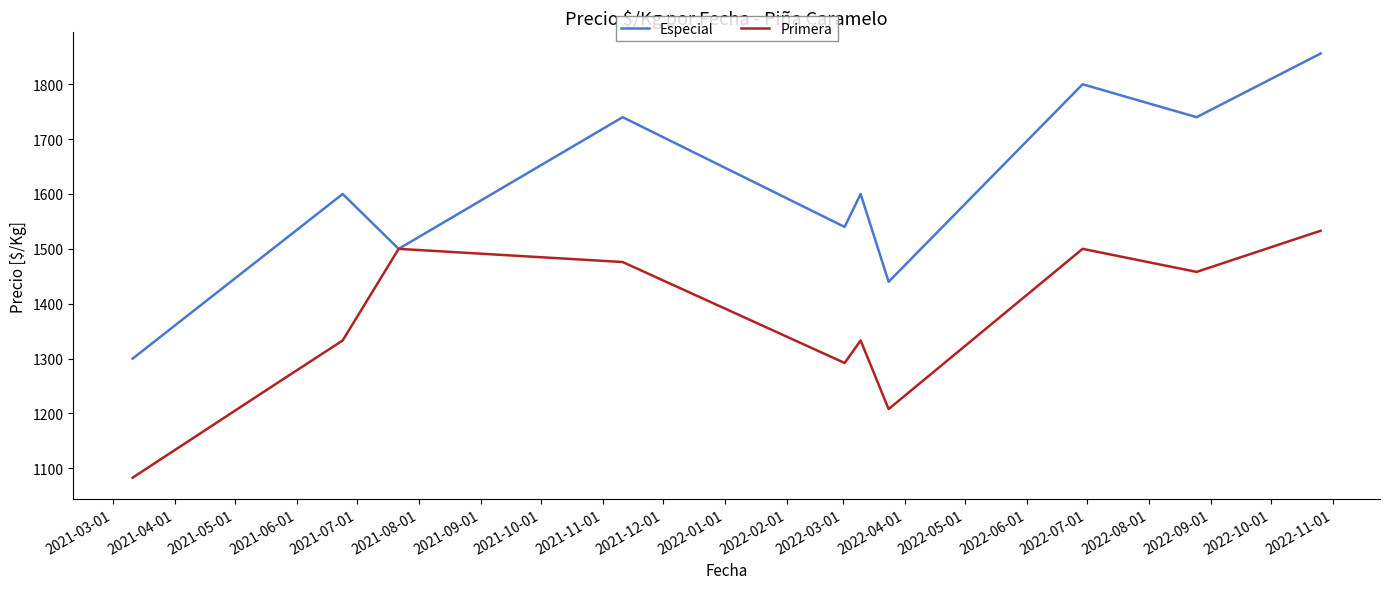

What is the sum of all Primera values?

14966